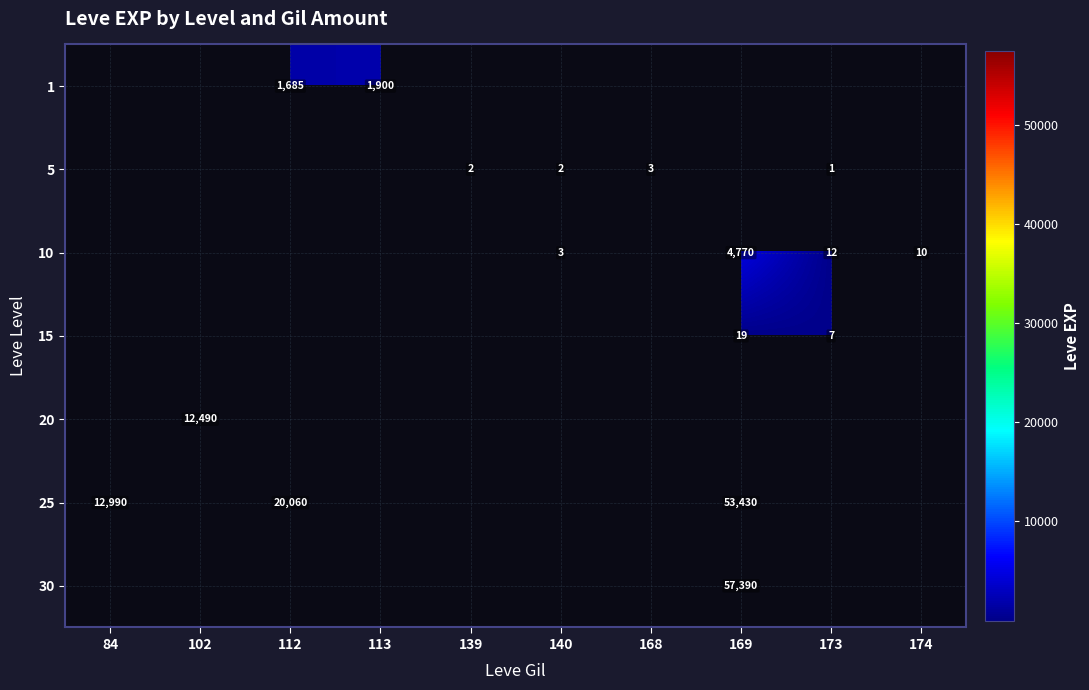

The 10 series shows 10 at 174. True or false?

True